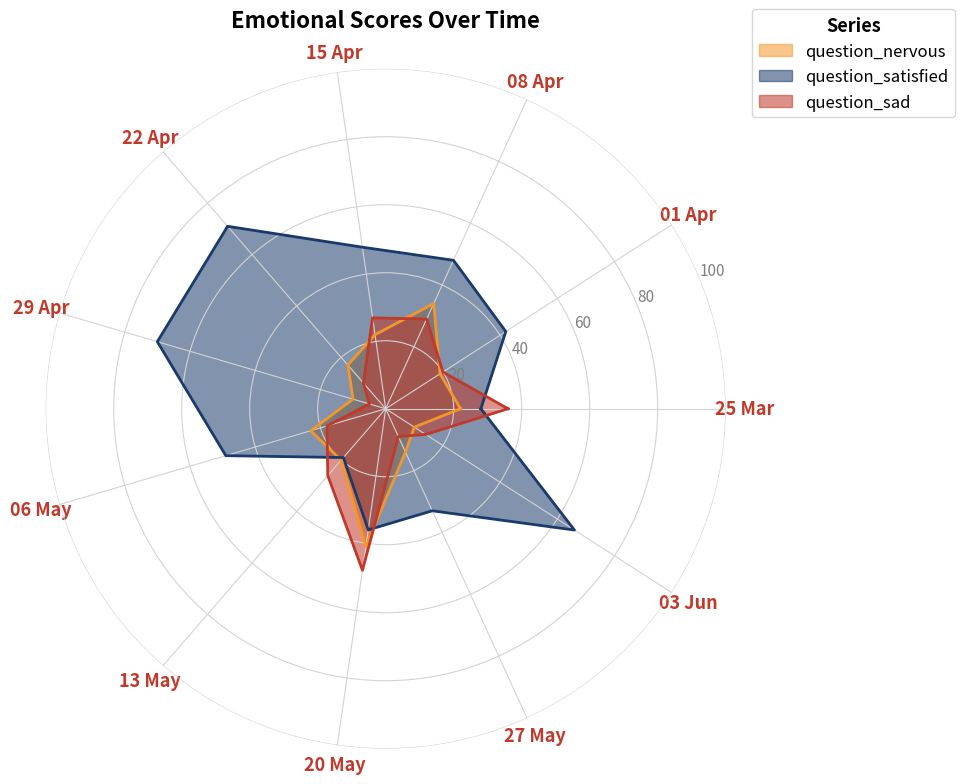

At which label is question_nervous closest to 25?

06 May